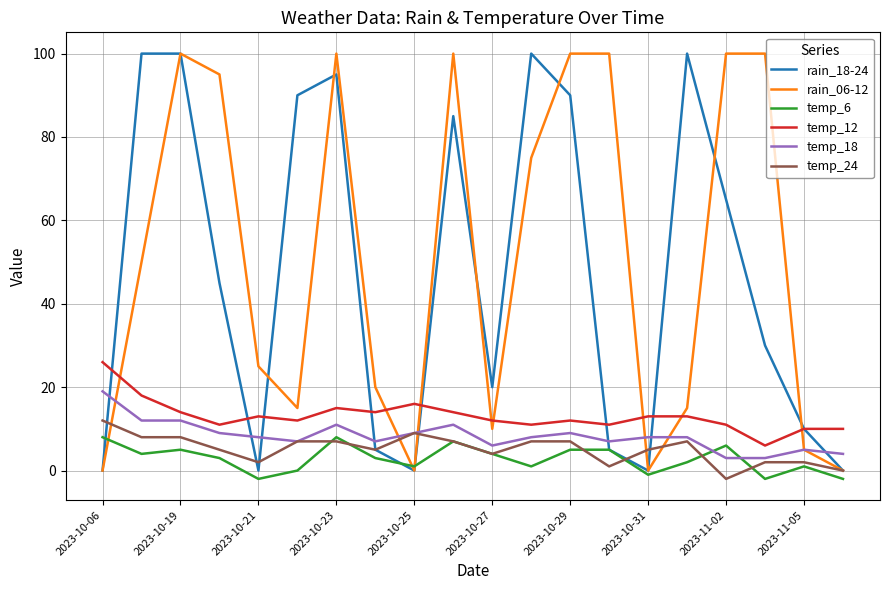

What is the greatest value displayed?

100